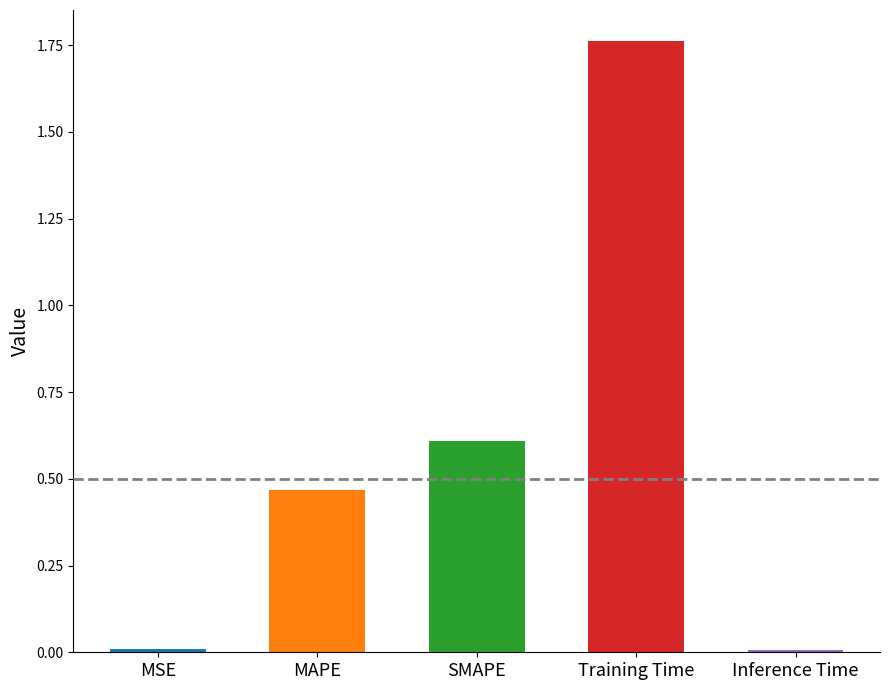

Reading left to right, list all the values displayed in this chart.

0.0	0.5	0.6	1.8	0.0